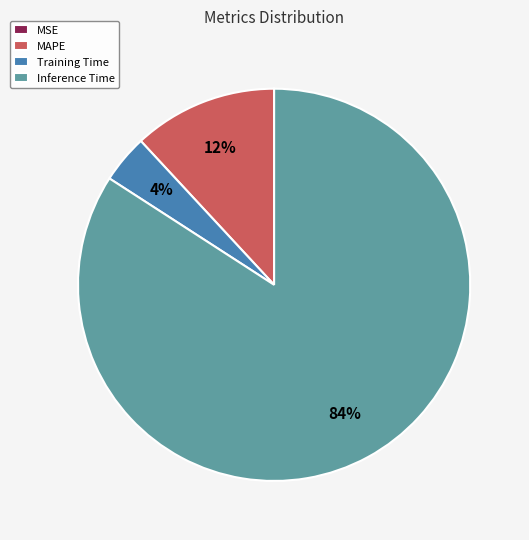

Does any single category account for the majority?

Yes